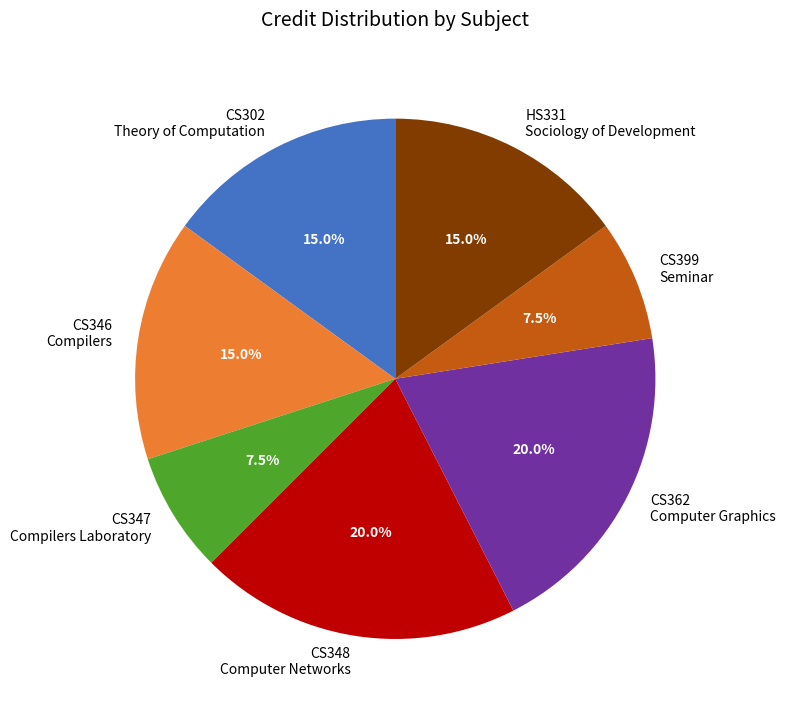

Approximately how many times larger is the value at CS347 Compilers Laboratory compared to HS331 Sociology of Development?

0.5